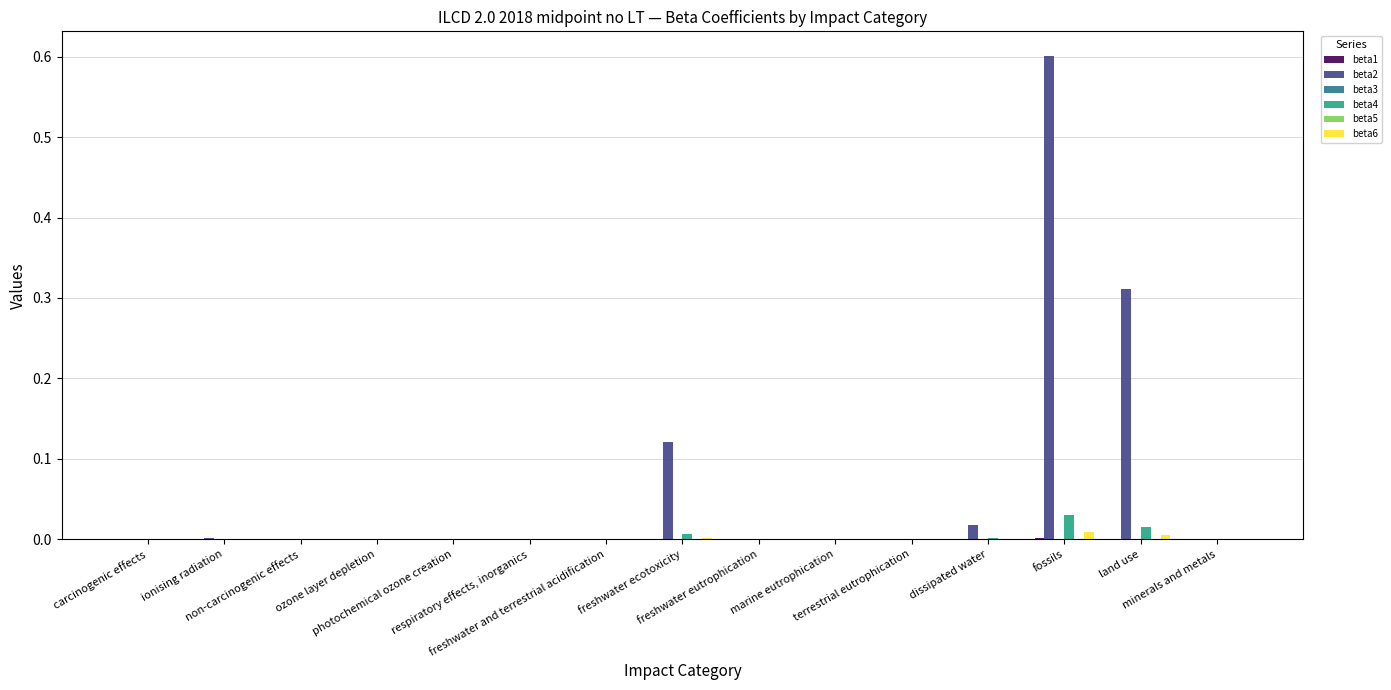

What is the maximum value shown in the chart?

0.6